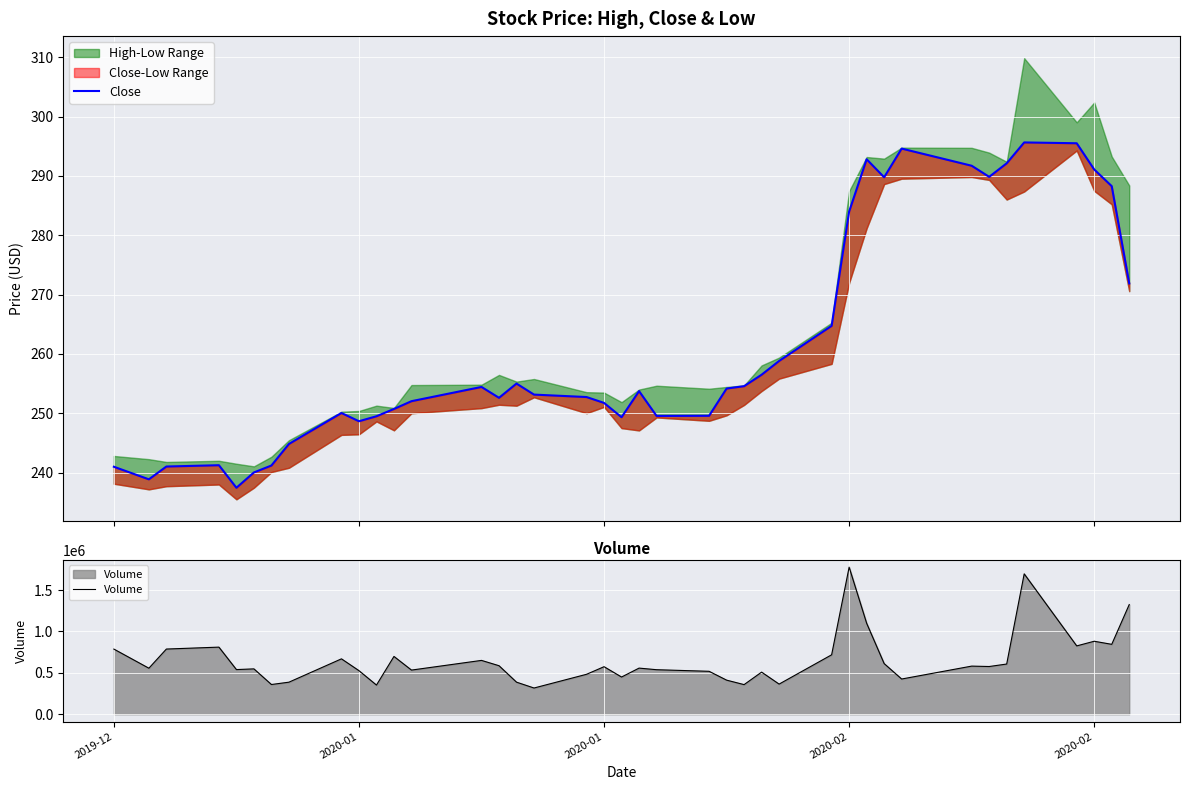

Does the chart display data point markers on the line(s)?

No